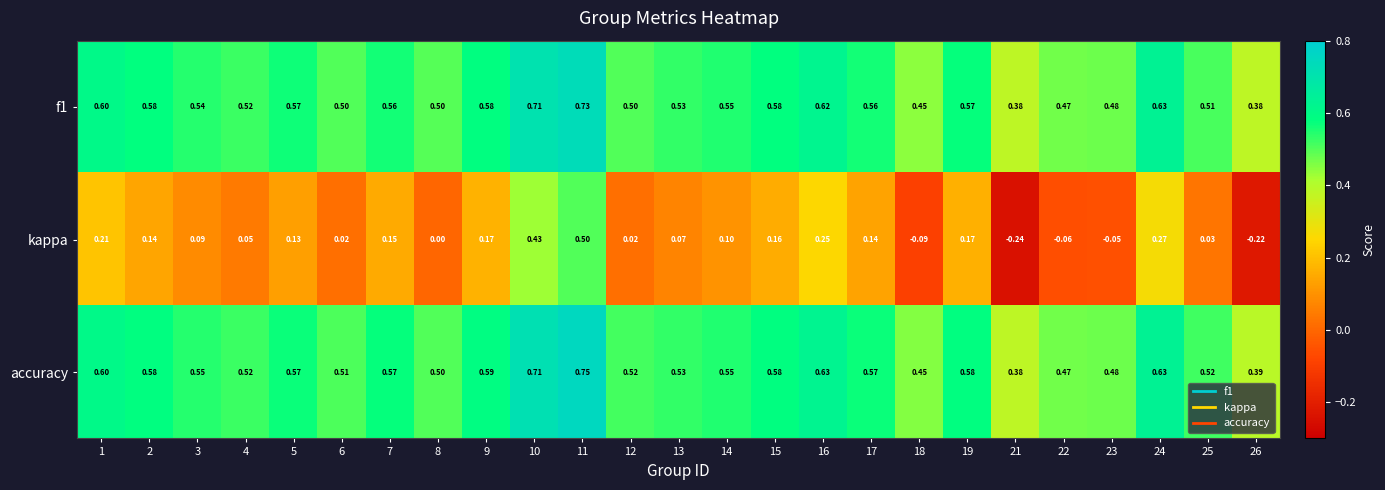

Between 13 and 23, which series saw the biggest shift?

kappa